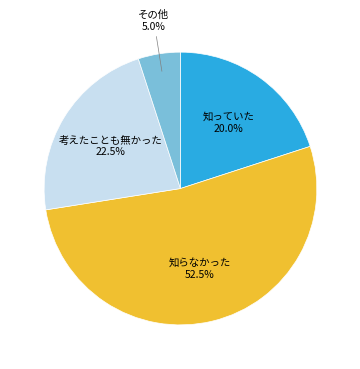

What is the smallest slice in the pie chart?

その他